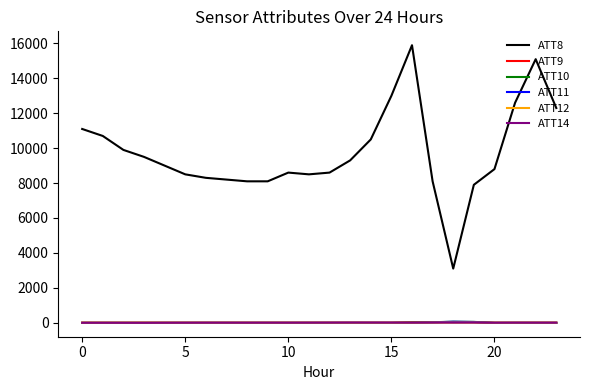

What is the highest value of the ATT8 series?

15900.0